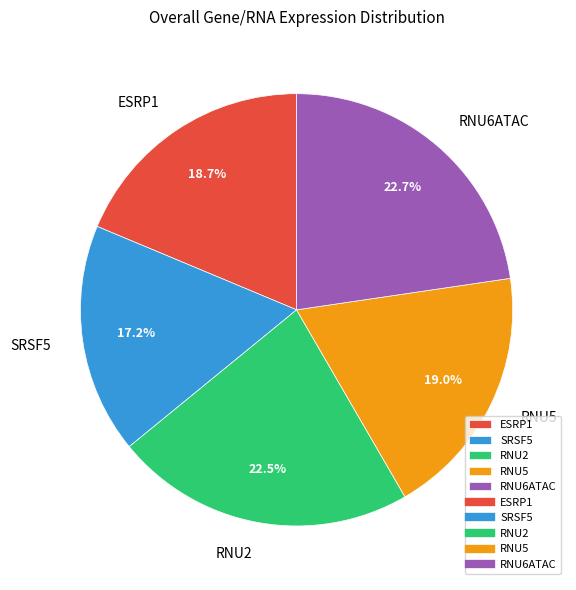

What percentage is the ESRP1 slice, to the nearest percent?

19%